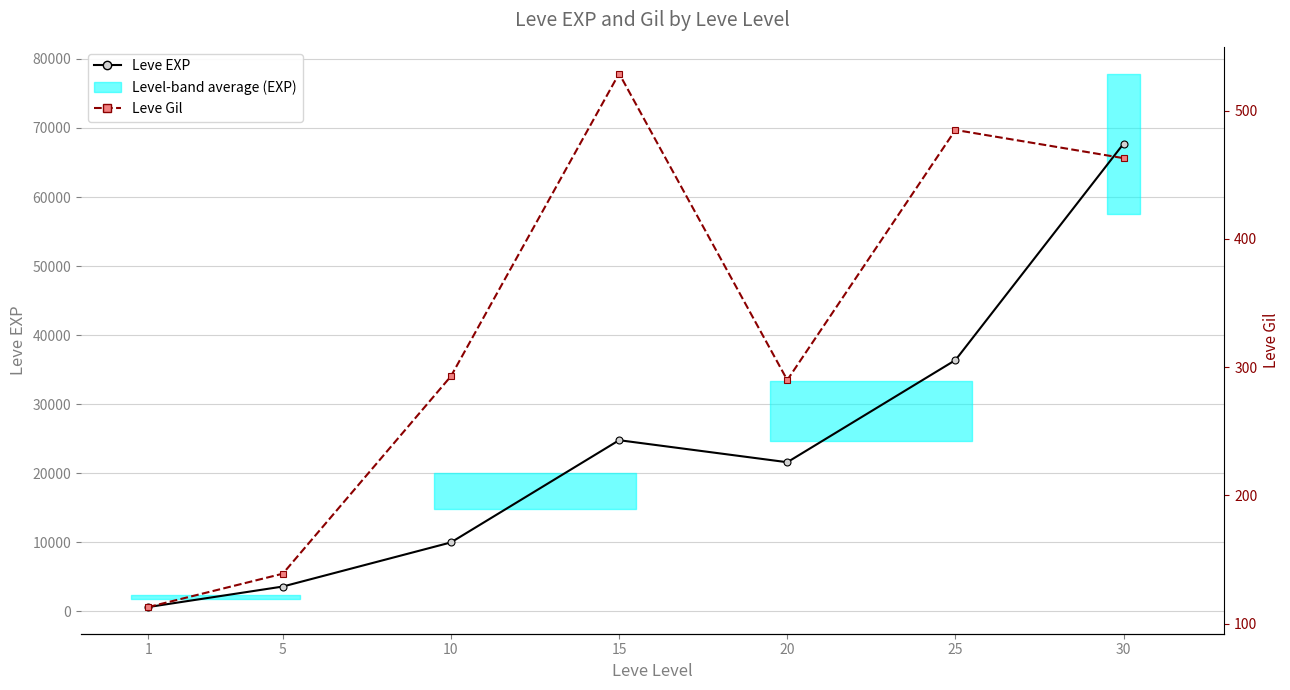

How many data points in Leve Gil are above 293?

3